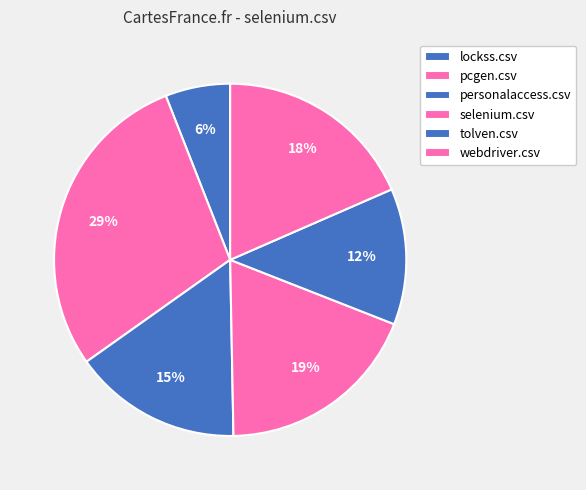

Which slice is the smallest?

lockss.csv